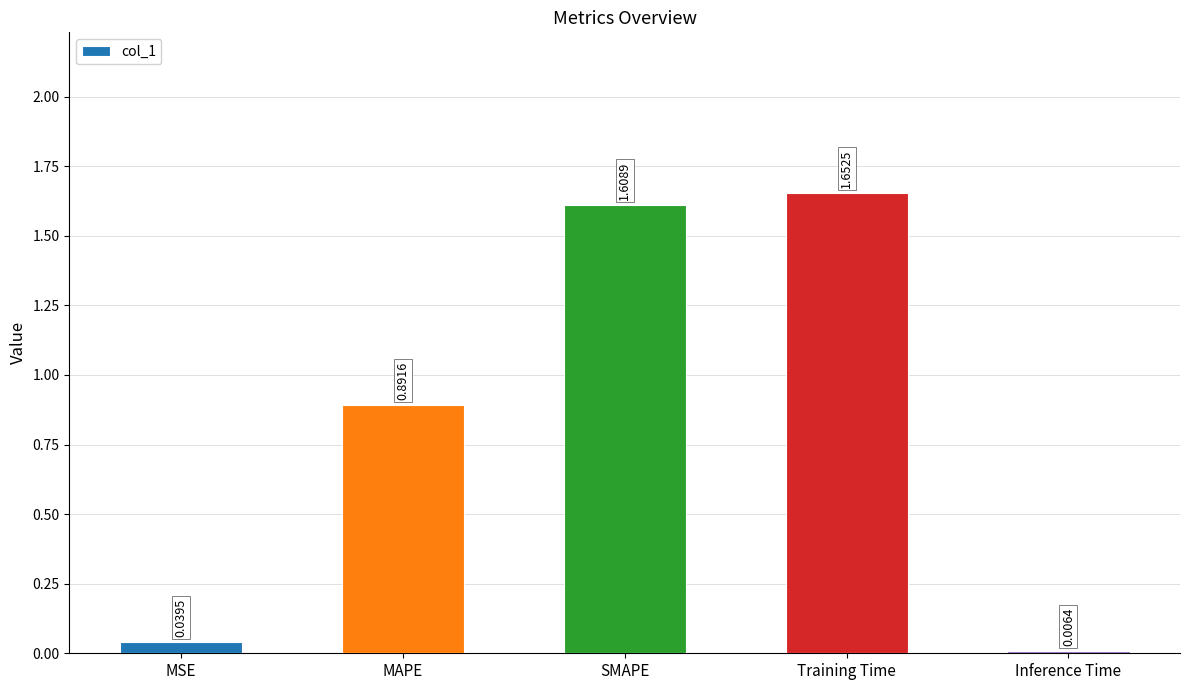

Which label corresponds to the largest value in the chart?

Training Time